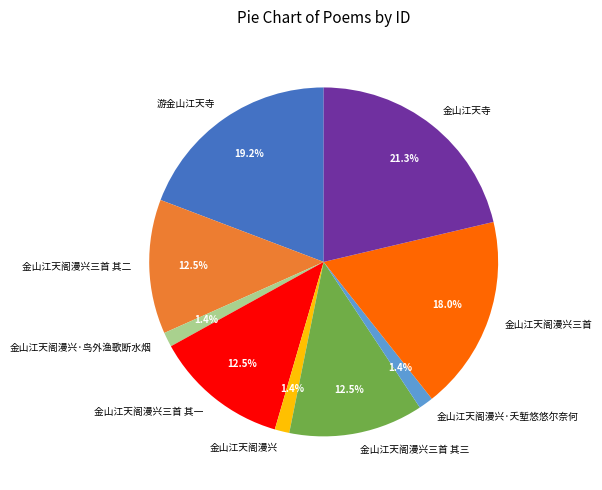

What is the largest slice in the pie chart?

金山江天寺